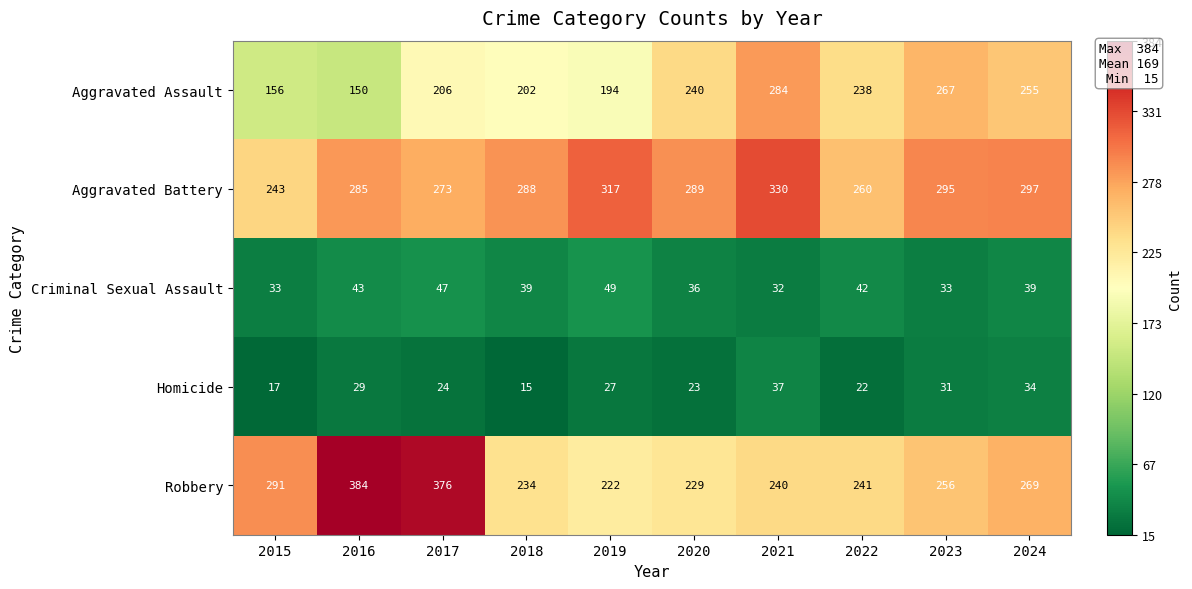

How many data points does each series have?

10